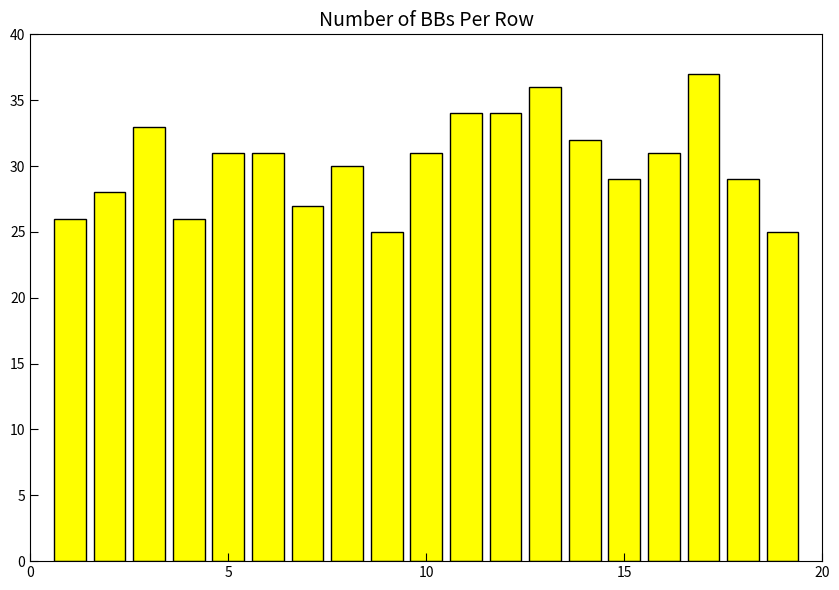

How many bars are there in total?

19